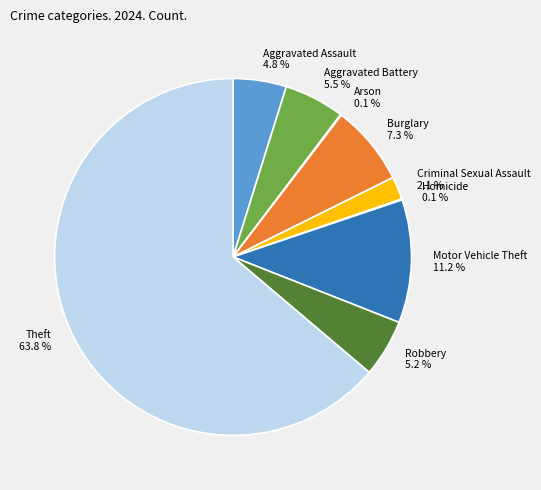

What is the majority slice?

Theft